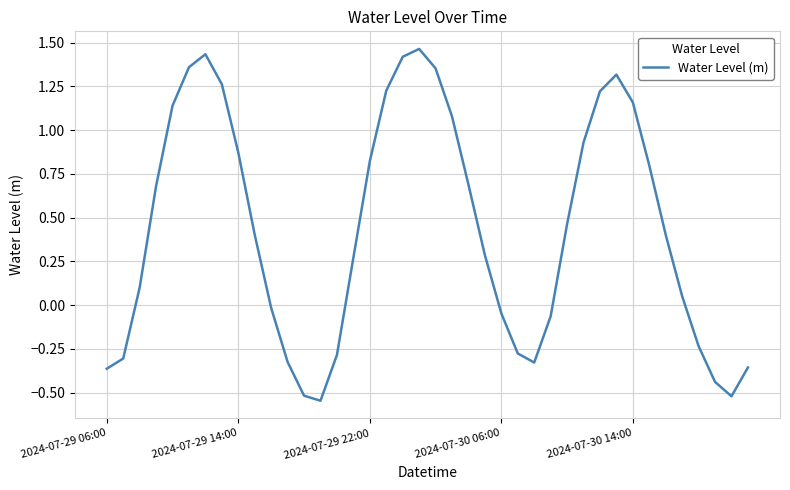

What is the difference between the maximum and minimum values?

2.0